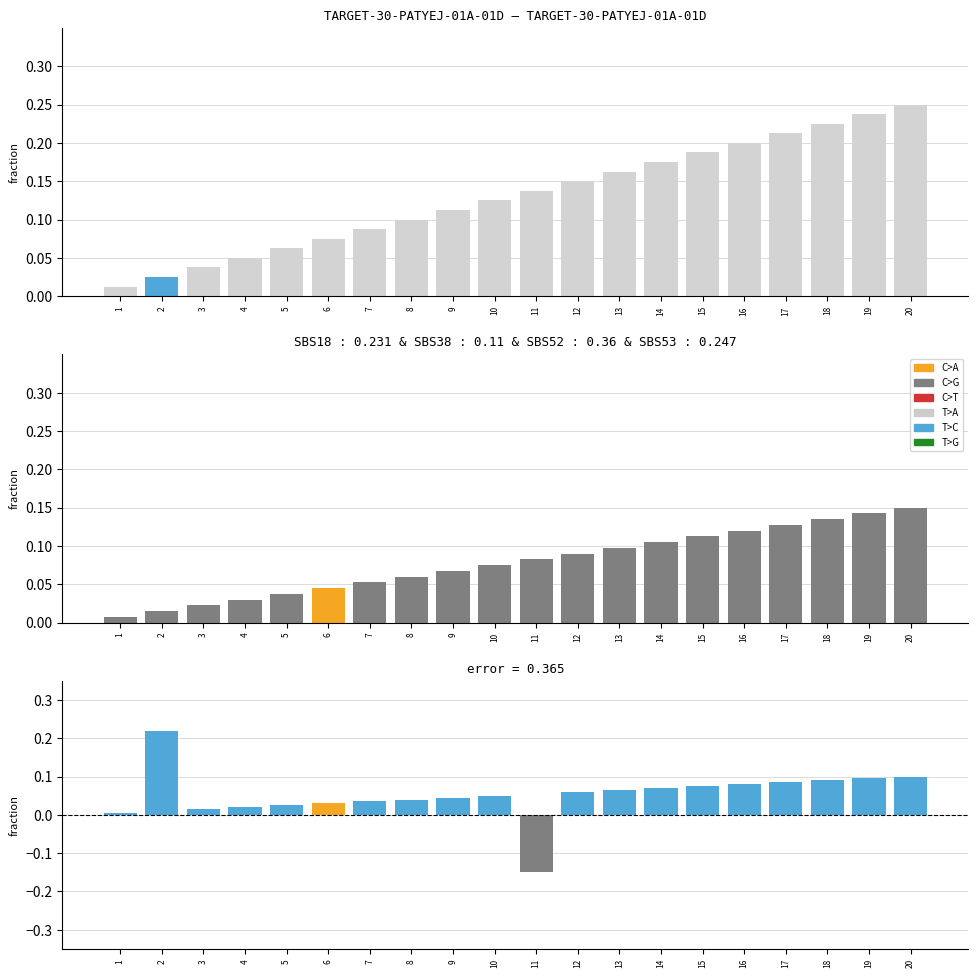

The value at 17 is 0.0. True or false?

False